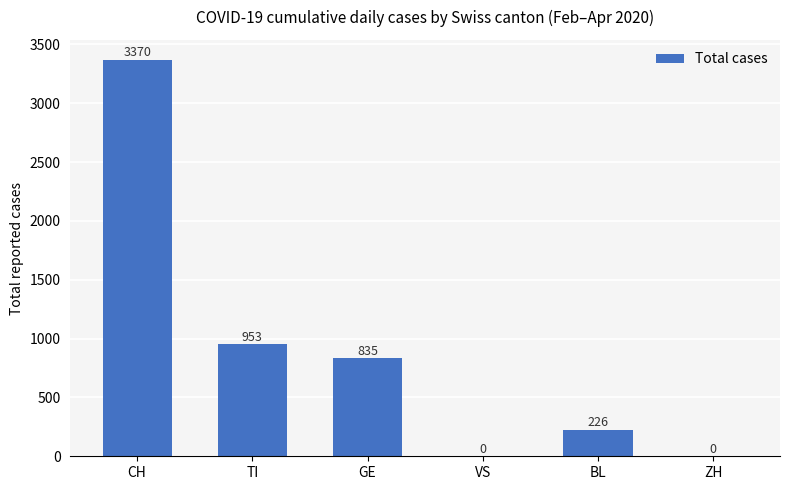

What is the difference between the values at CH and GE?

2535